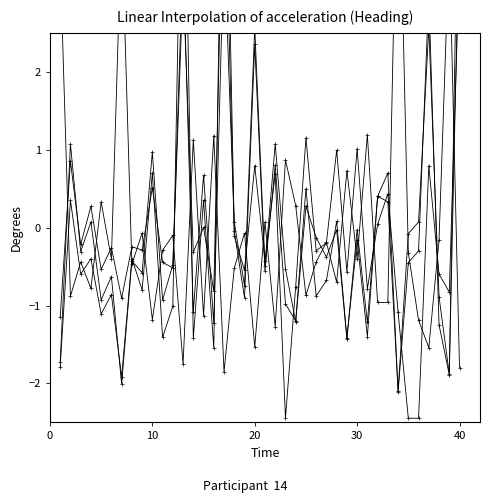

Which series has the largest total across all categories?

Odd_A_HT